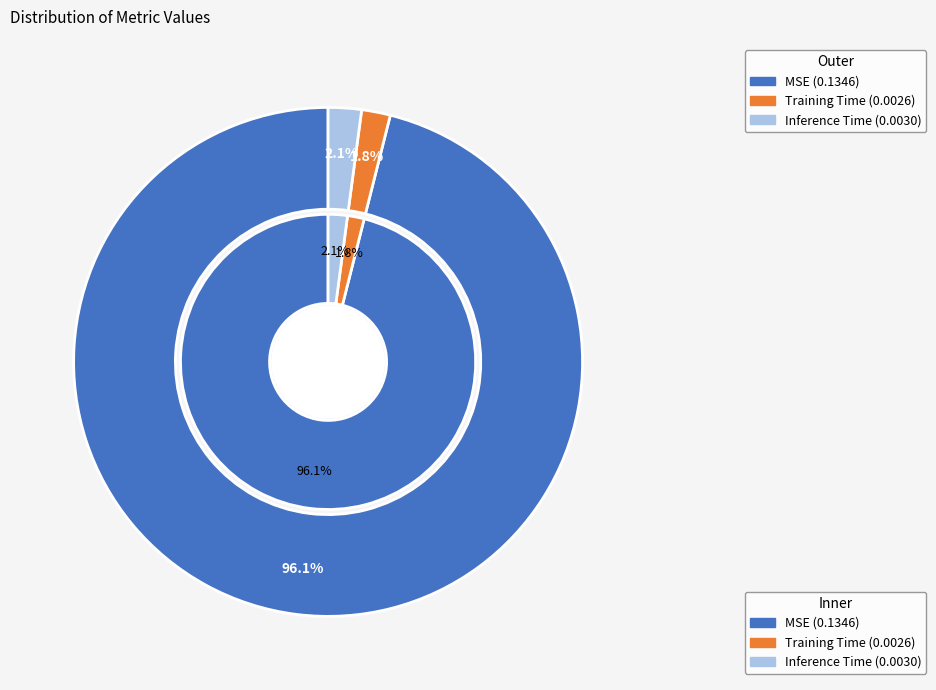

Is Training Time the majority of the pie?

No